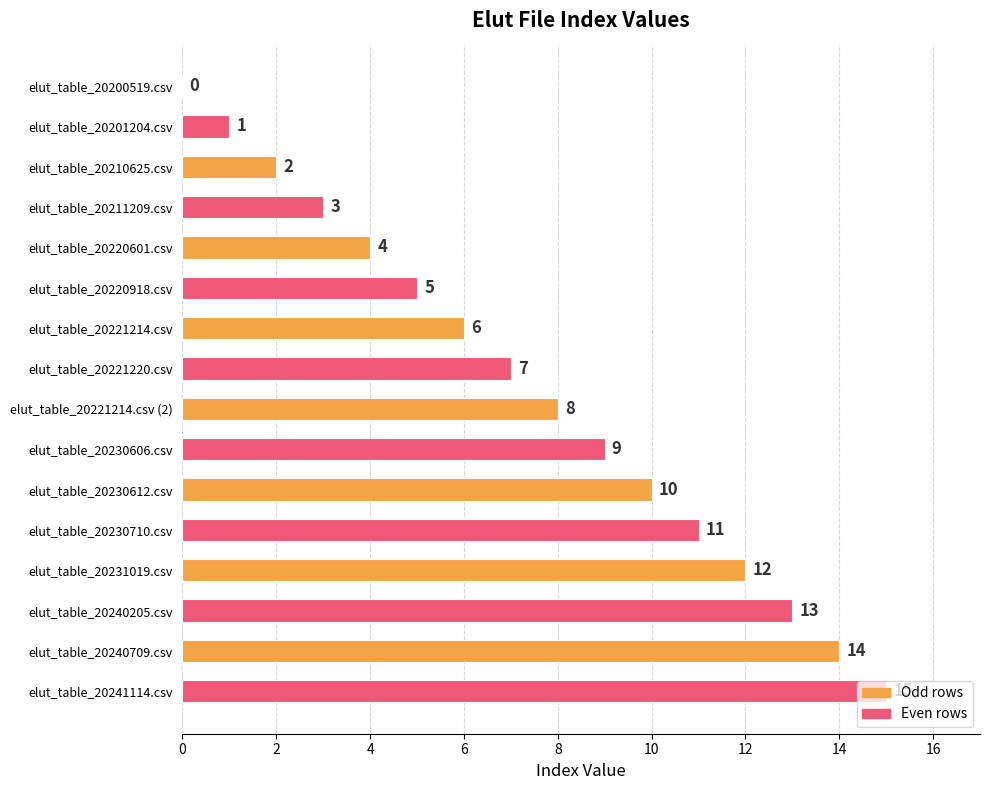

What is the sum of the values at elut_table_20220601.csv and elut_table_20221214.csv (2)?

12